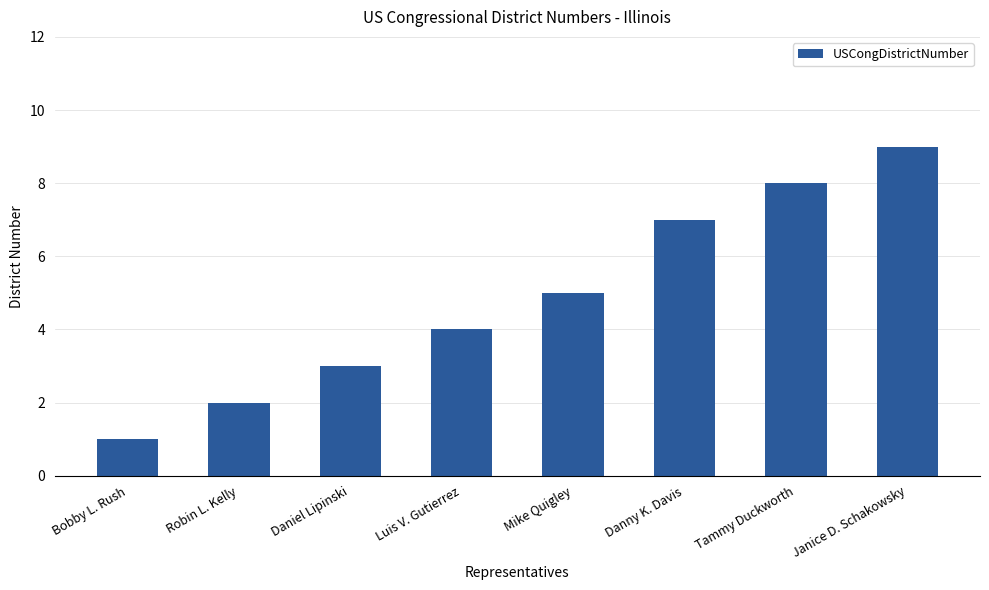

What is the difference between the values at Tammy Duckworth and Daniel Lipinski?

5